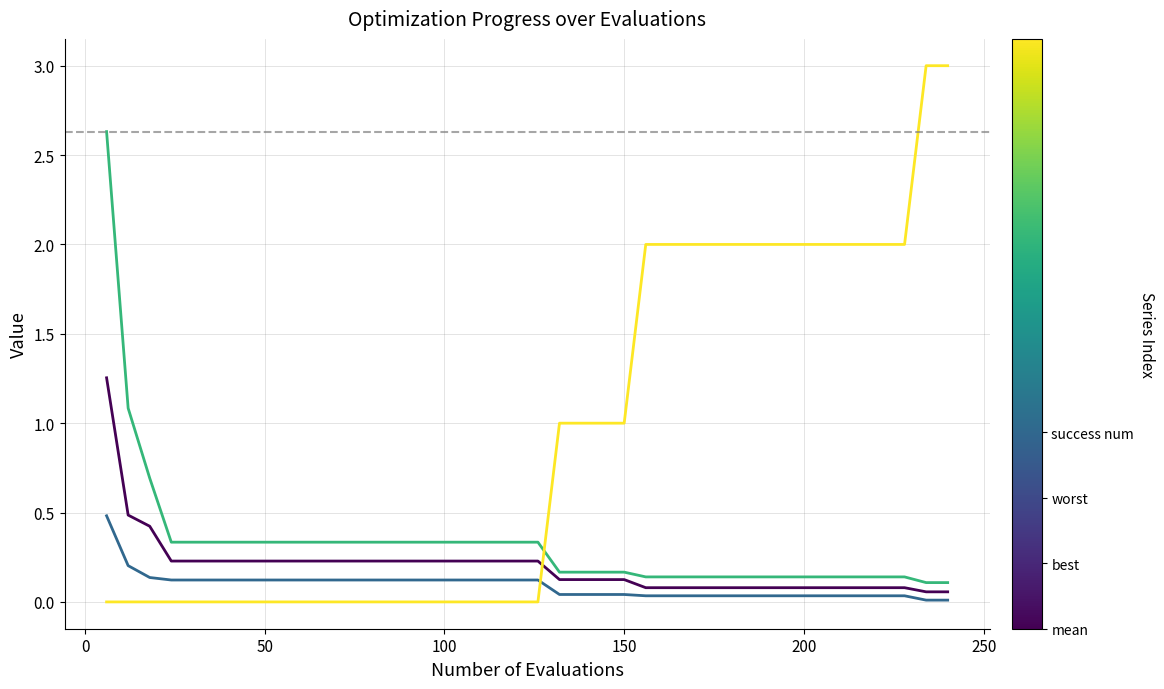

What is the maximum value shown in the chart?

3.0